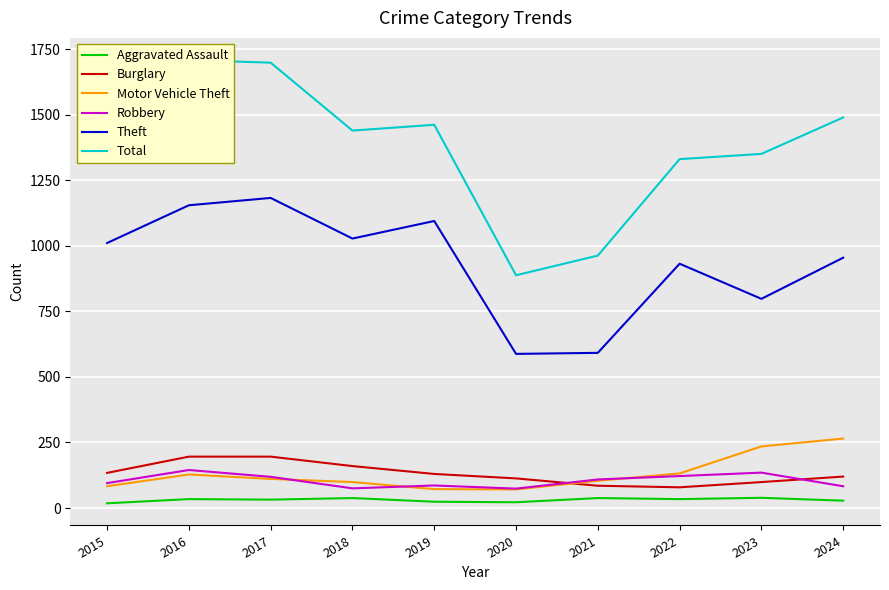

True or false: Burglary and Theft cross at least once.

False